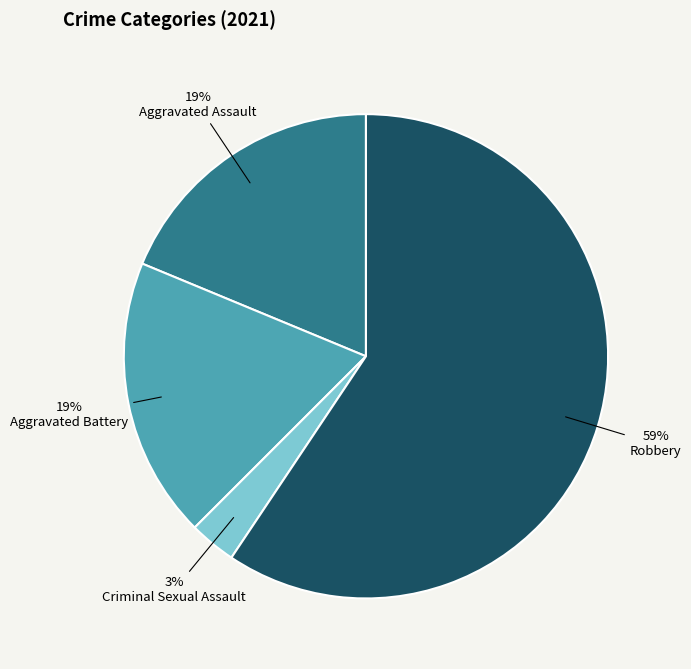

What is the ratio of the value at Aggravated Assault to the value at Robbery?

0.3